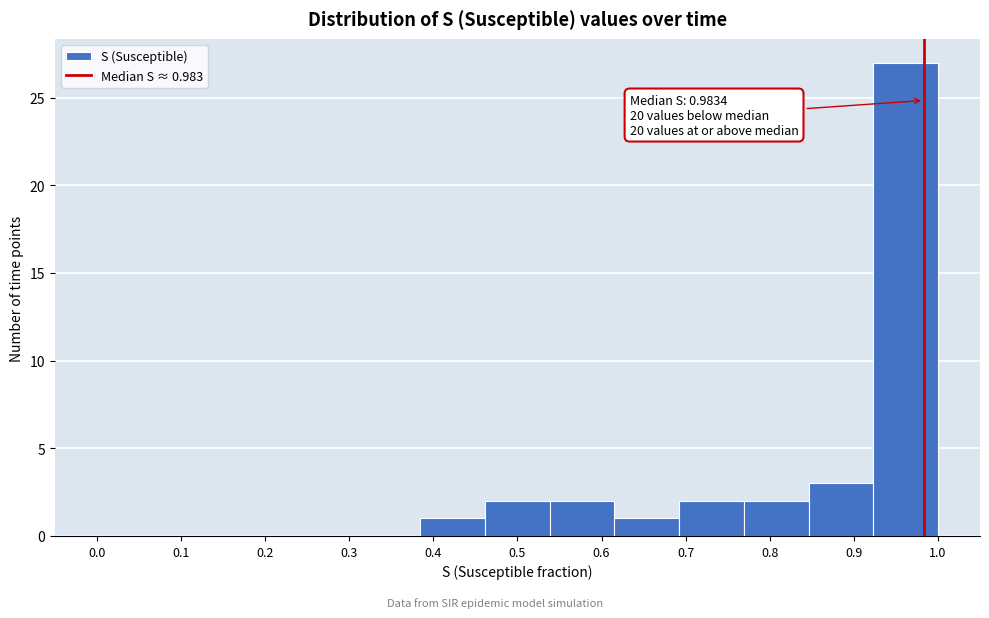

Over which range of the x-axis is the bar tallest?

0.92 to 1.00